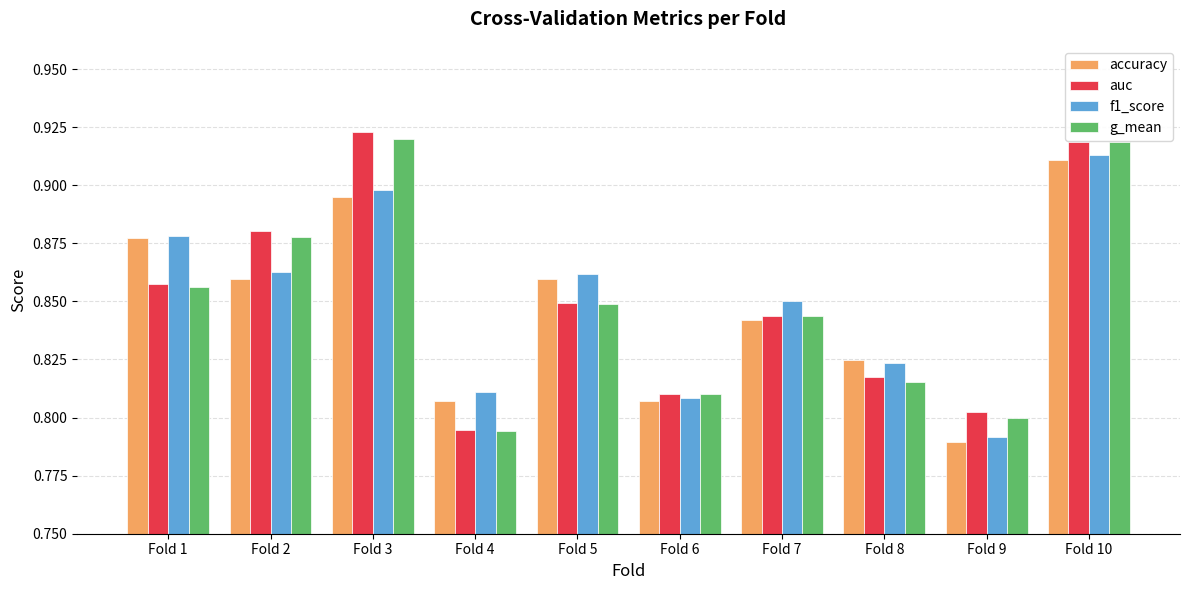

Which label corresponds to the largest value in the chart?

Fold 3